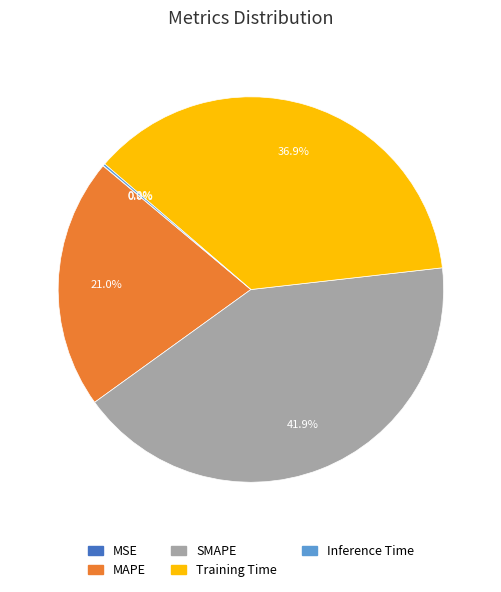

Between Training Time and SMAPE, which is larger?

SMAPE